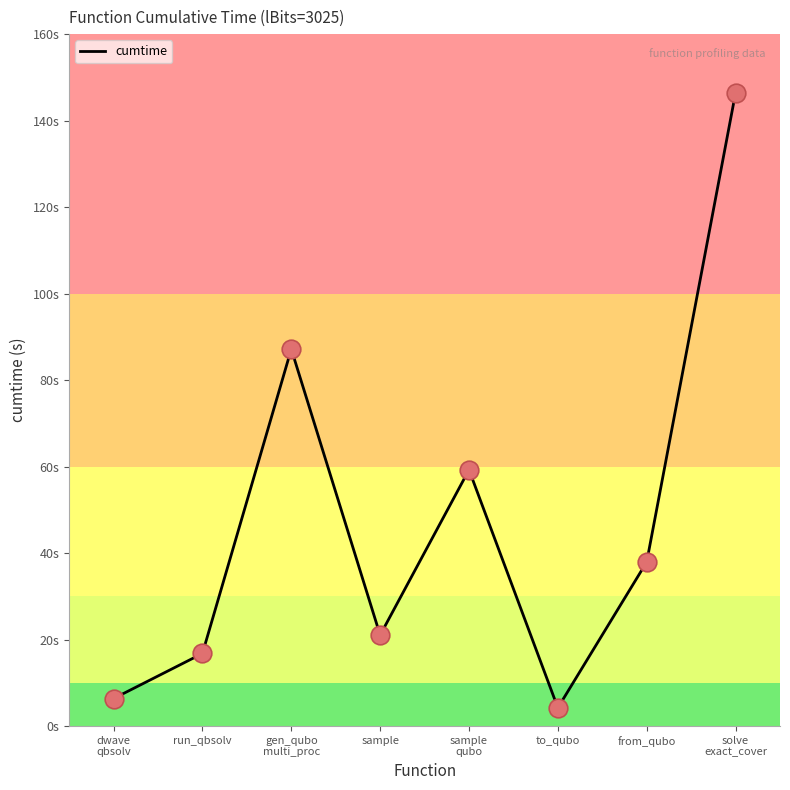

Which has a higher value, solve
exact_cover or from_qubo?

solve
exact_cover